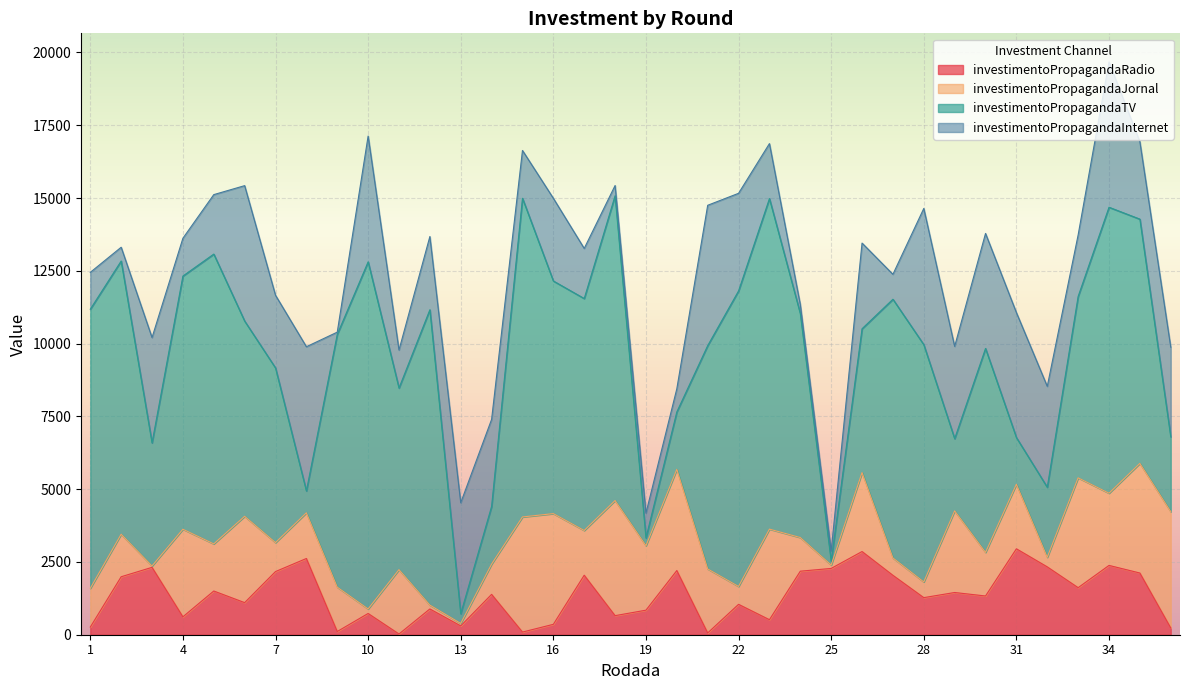

What is the smallest value displayed?

25.0